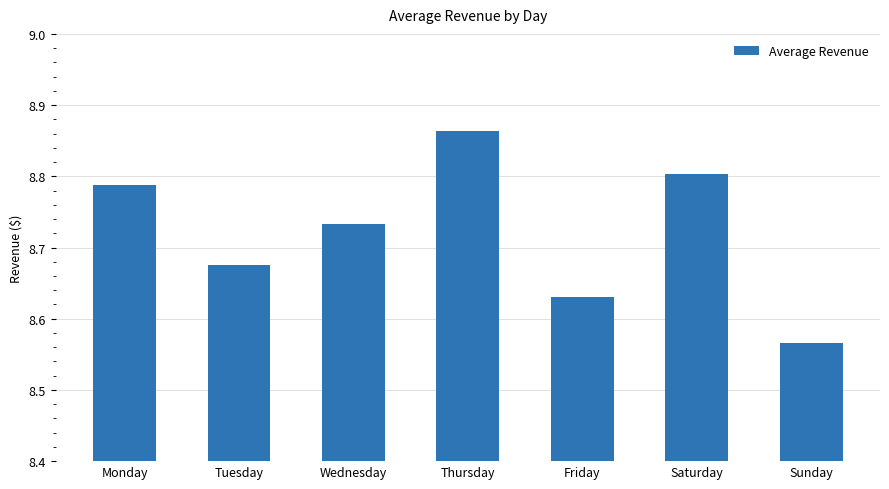

How many categories are shown in the chart?

7